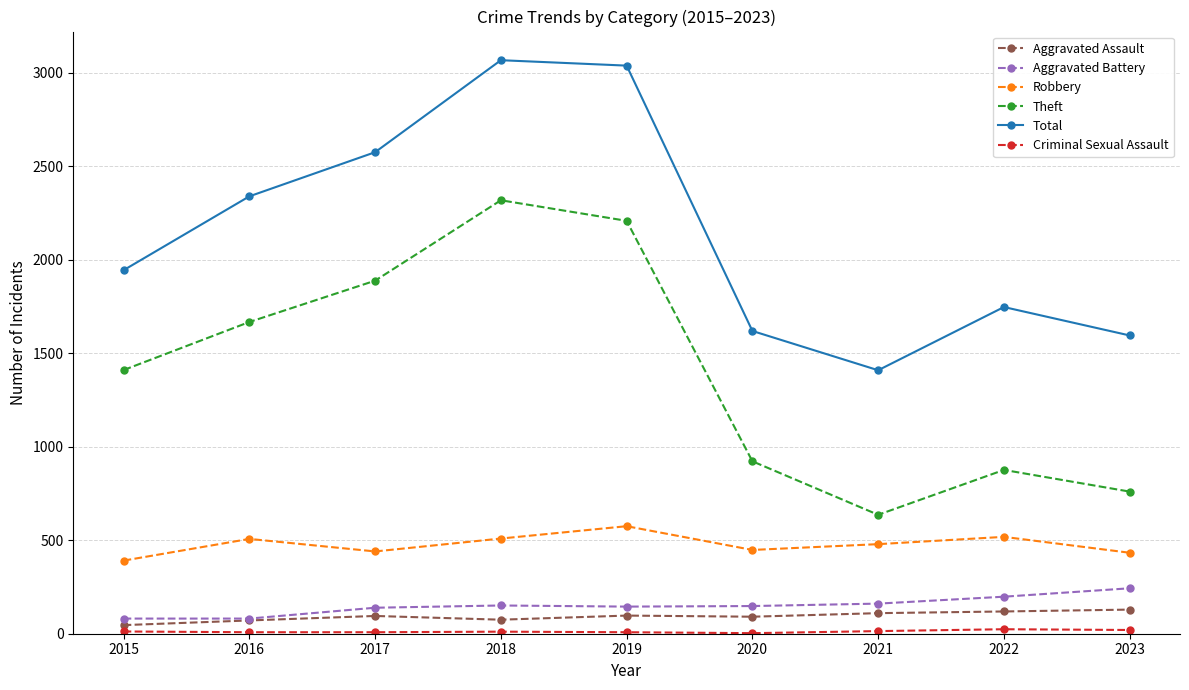

The value of Robbery at 2021 is 479. True or false?

True